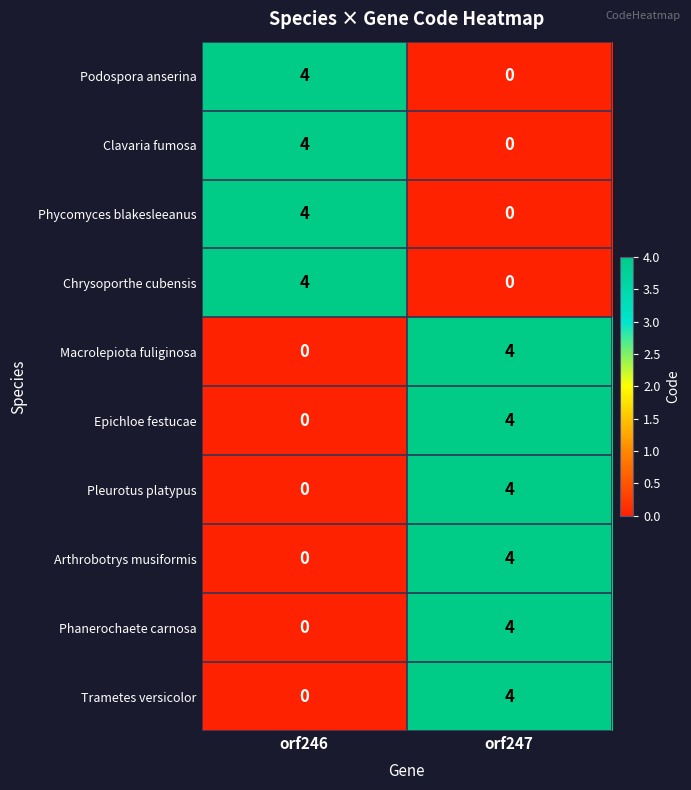

What is the difference between the highest and lowest values at orf247?

4